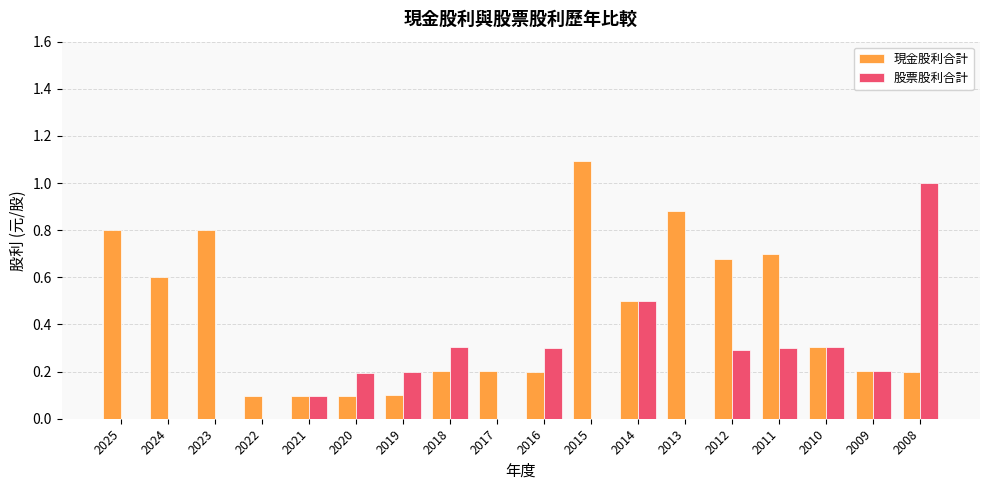

The 股票股利合計 series shows 0.1 at 2011. True or false?

False